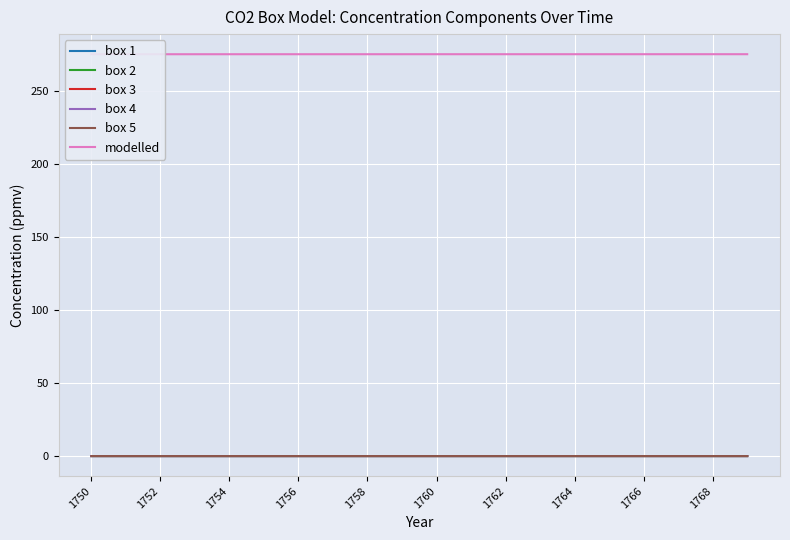

Reading left to right, extract all data points from this chart.

box 1: 0.0	0.0	0.0	0.0	0.0	0.0	0.0	0.0	0.0	0.0	0.0	0.0	0.0	0.0	0.0	0.0	0.0	0.0	0.0	0.0
box 2: 0.0	0.0	0.0	0.0	0.0	0.0	0.0	0.0	0.0	0.0	0.0	0.0	0.0	0.0	0.0	0.0	0.0	0.0	0.0	0.0
box 3: 0.0	0.0	0.0	0.0	0.0	0.0	0.0	0.0	0.0	0.0	0.0	0.0	0.0	0.0	0.0	0.0	0.0	0.0	0.0	0.0
box 4: 0.0	0.0	0.0	0.0	0.0	0.0	0.0	0.0	0.0	0.0	0.0	0.0	0.0	0.0	0.0	0.0	0.0	0.0	0.0	0.0
box 5: 0.0	0.0	0.0	0.0	0.0	0.0	0.0	0.0	0.0	0.0	0.0	0.0	0.0	0.0	0.0	0.0	0.0	0.0	0.0	0.0
modelled: 275.0	275.0	275.0	275.0	275.0	275.0	275.0	275.0	275.0	275.0	275.0	275.0	275.0	275.0	275.0	275.0	275.0	275.0	275.0	275.0